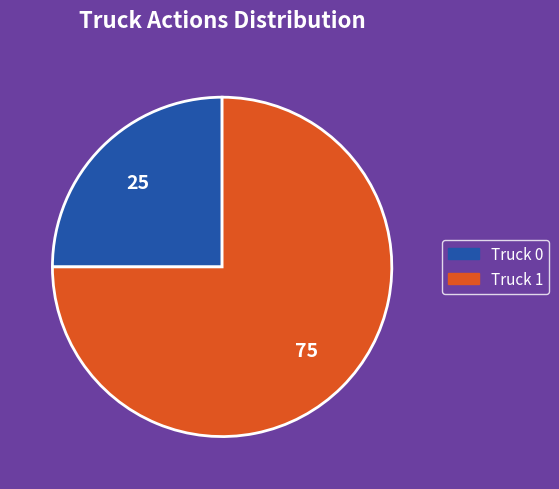

Is the sum of Truck 0 and Truck 1 greater than half?

Yes